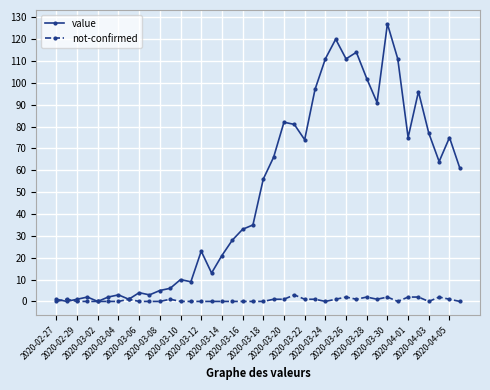

Is this an area chart (filled region under the line)?

No